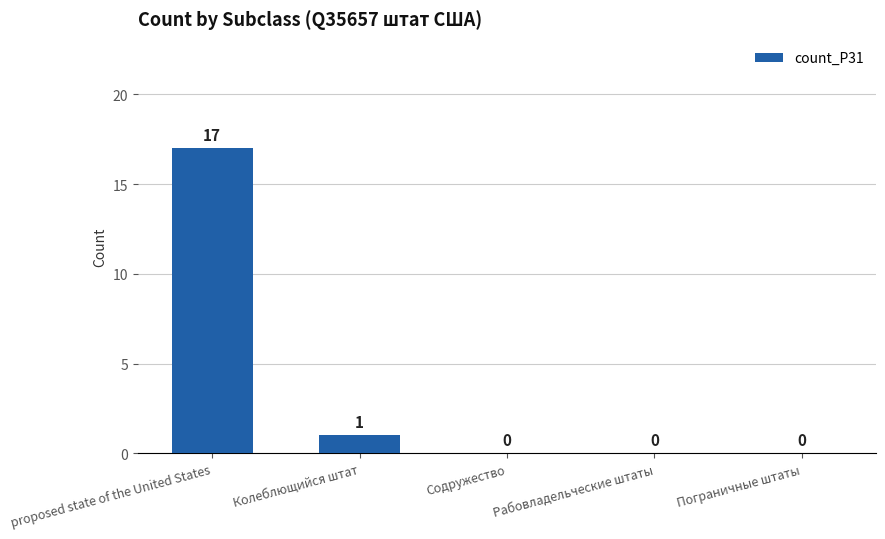

Count the number of values greater than 0.

2